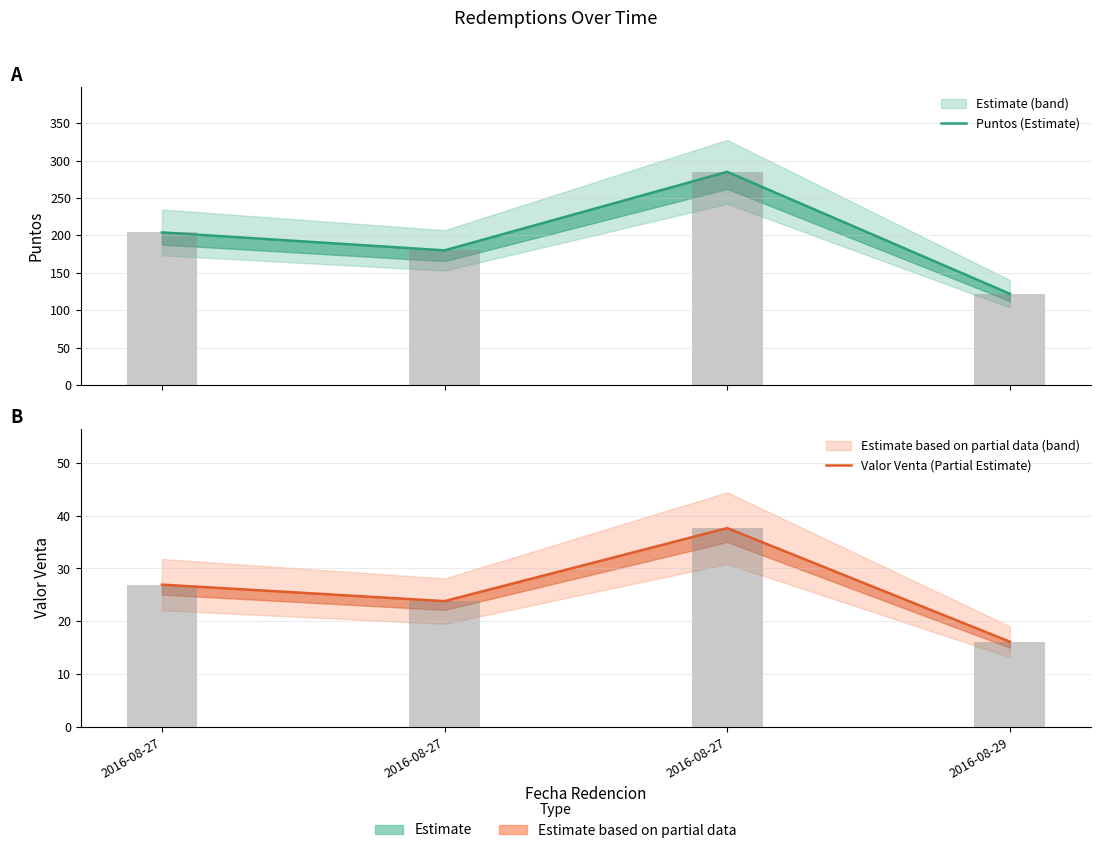

How many values in the Puntos (Estimate) series exceed 204?

1